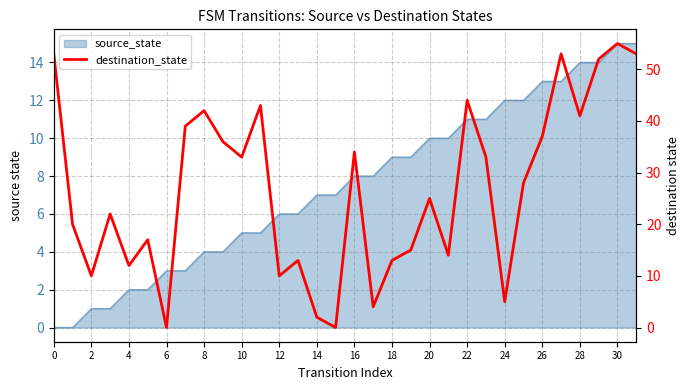

True or false: the data shows 2 at 24.

False